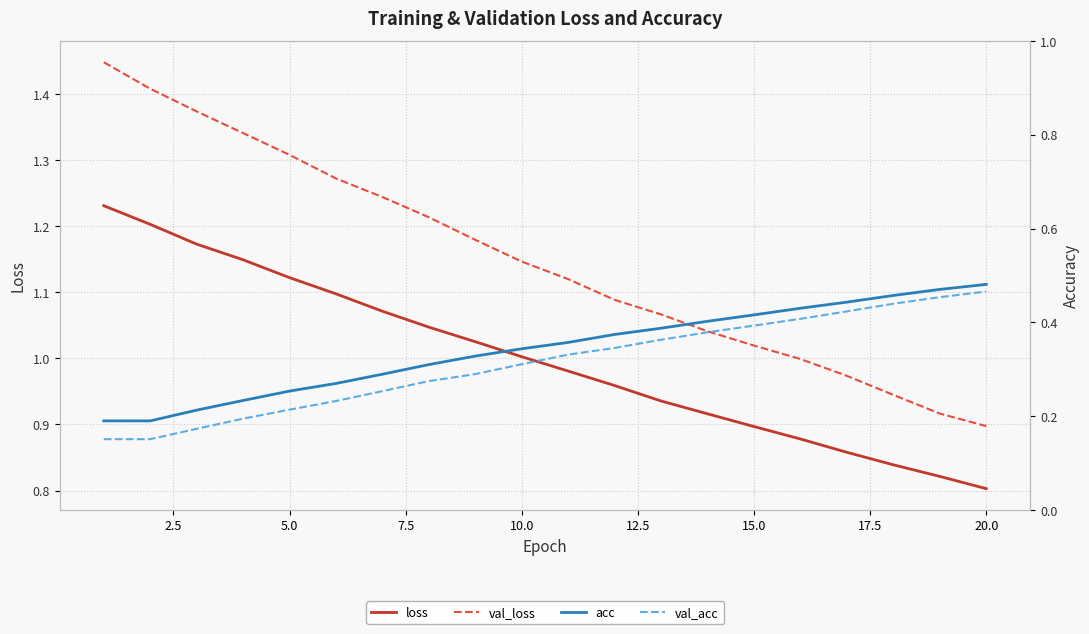

Is this an area chart (filled region under the line)?

No